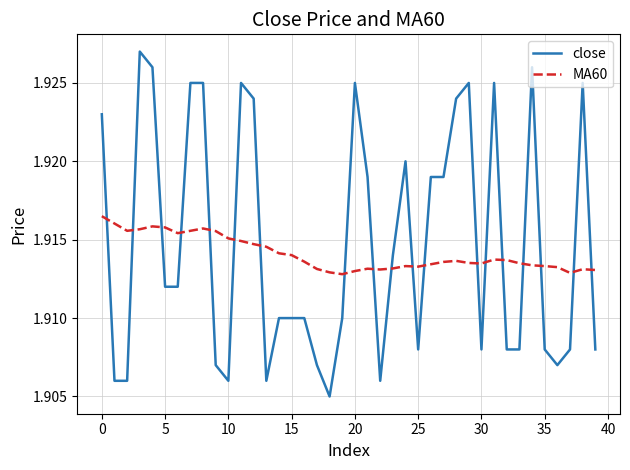

How many intersections are there between MA60 and close?

19